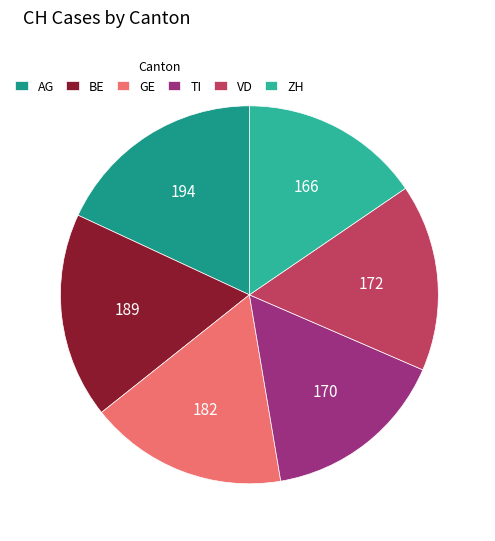

Count the number of slices in the pie.

6